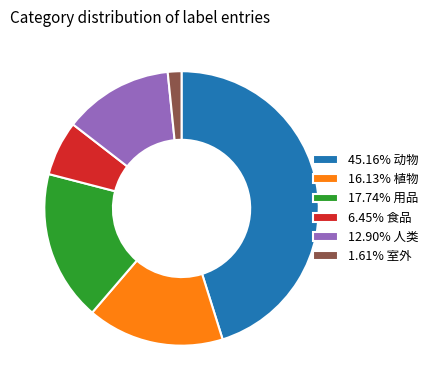

Combined, do 12.90% 人类 and 6.45% 食品 account for over 50%?

No